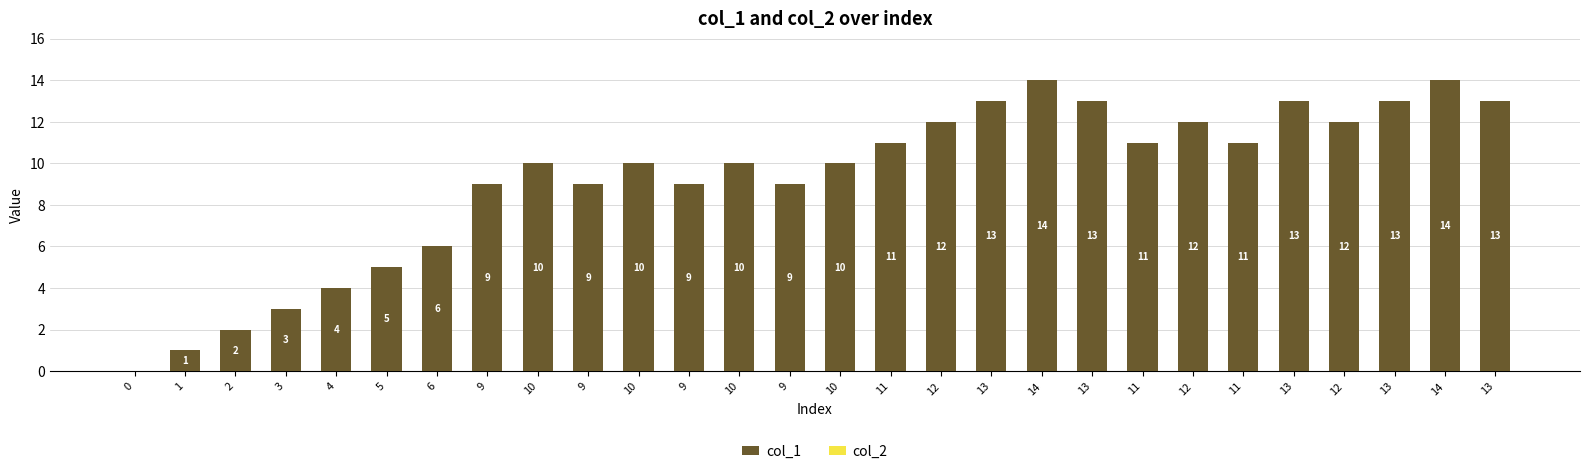

How many values are above zero?

27